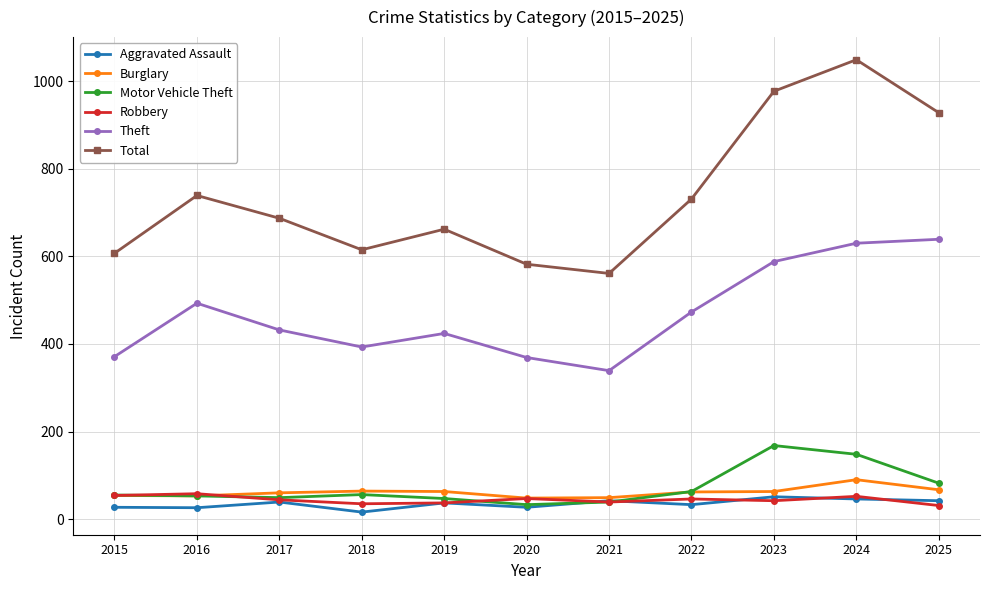

True or false: Aggravated Assault and Theft cross at least once.

False